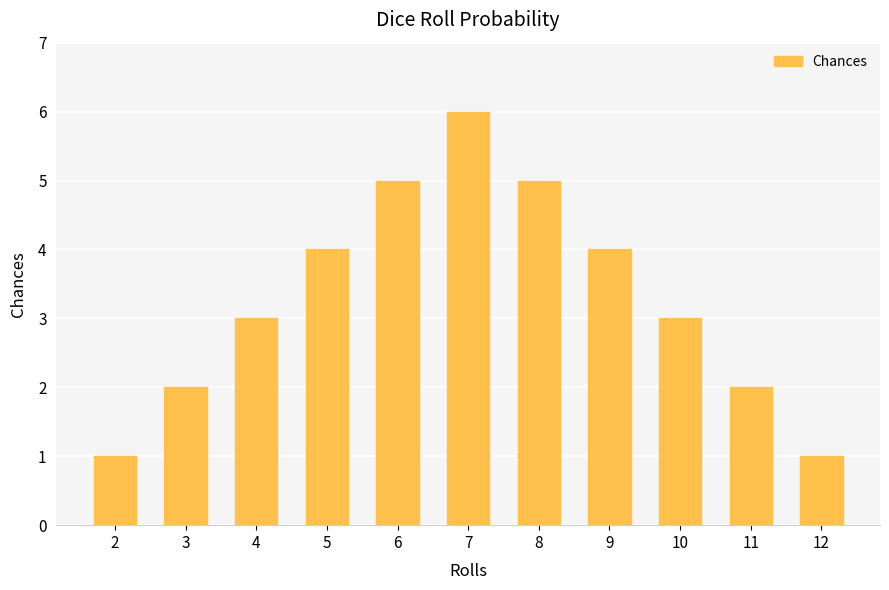

The value at 8 is 7. True or false?

False